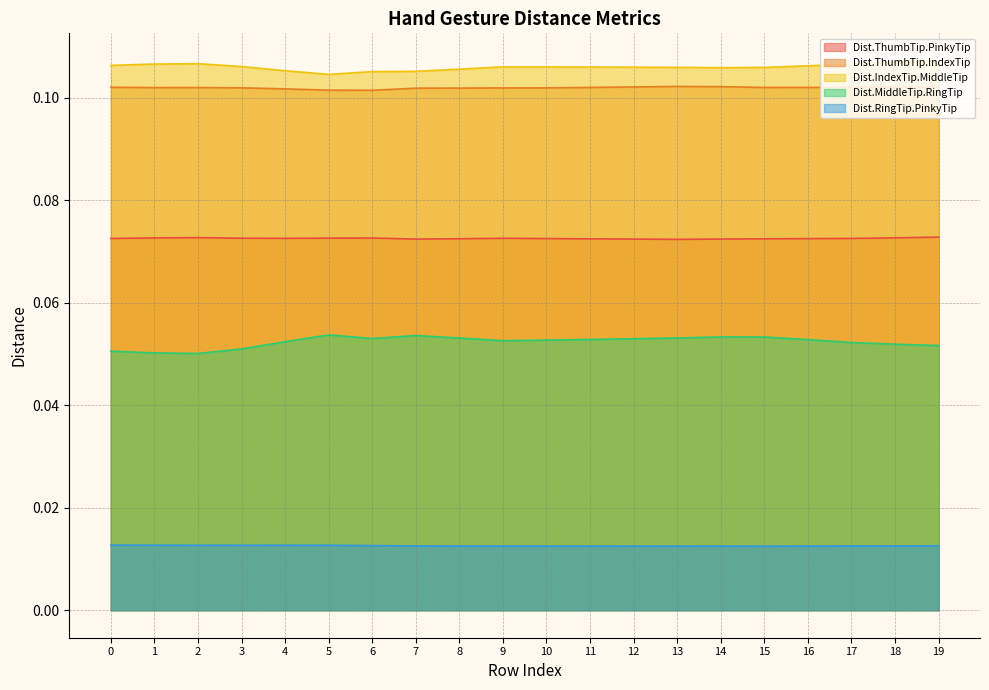

At which label is Dist.ThumbTip.IndexTip closest to 0?

6